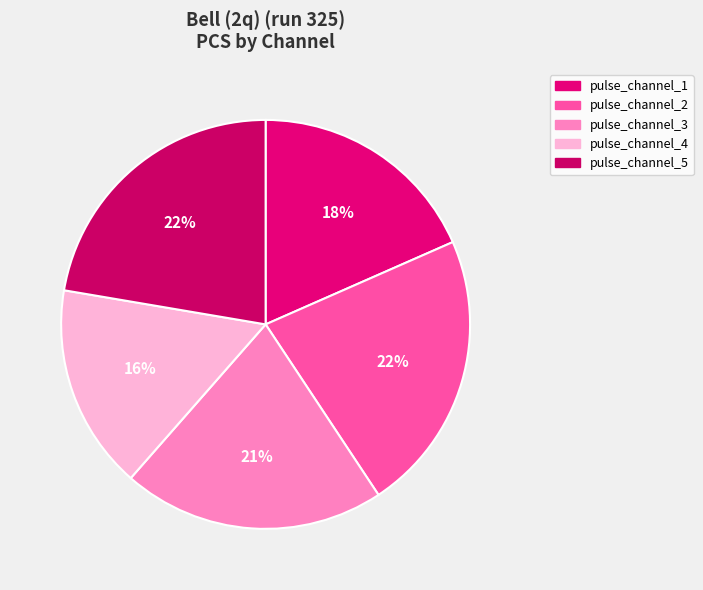

Which slice is the smallest?

pulse_channel_4